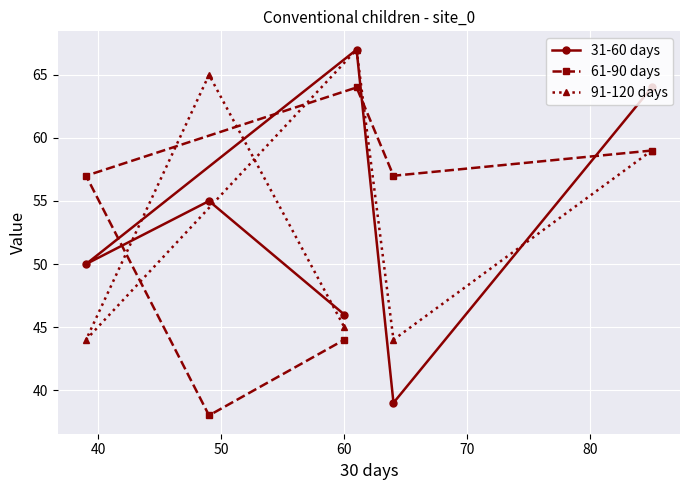

What is the value of the 31-60 days point at the 4th from the left?

67